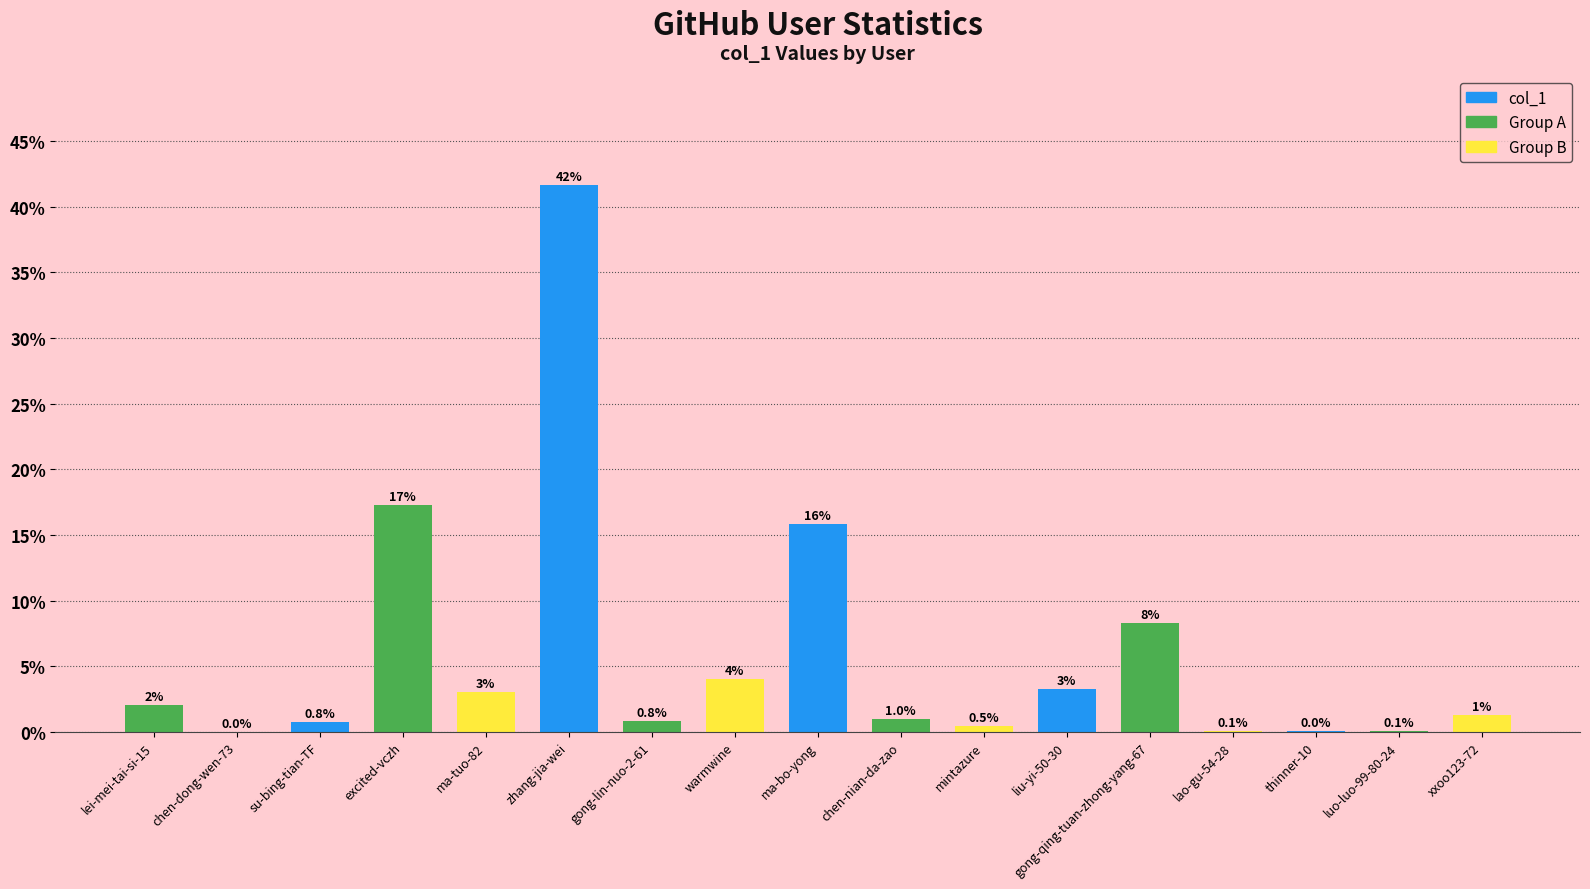

Between gong-lin-nuo-2-61 and chen-dong-wen-73, which is larger?

gong-lin-nuo-2-61